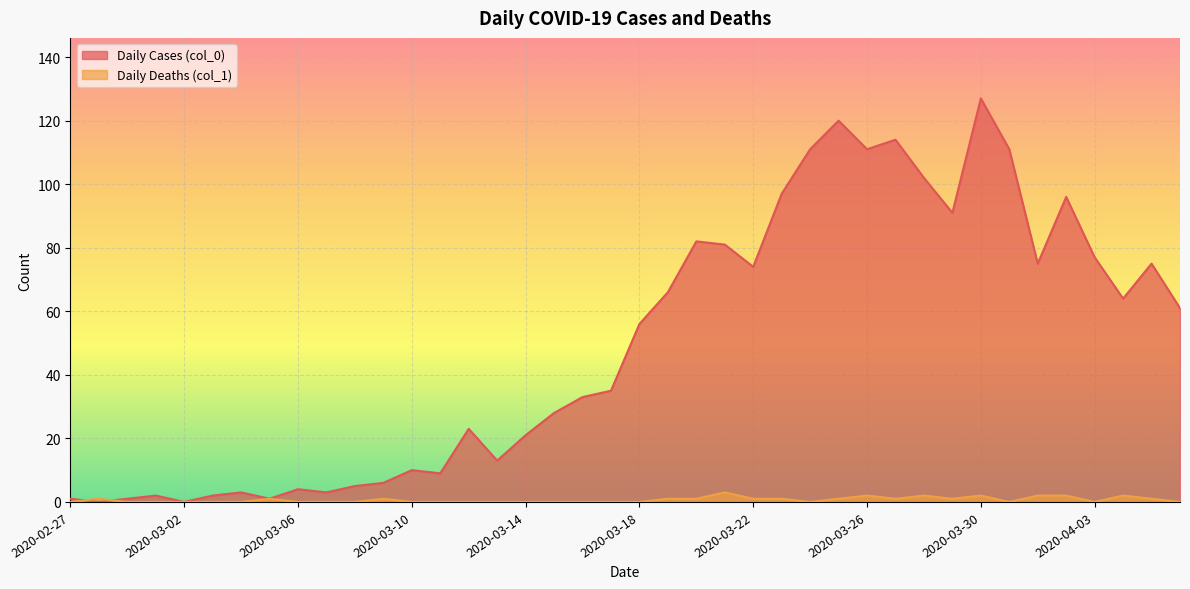

What is the difference between the second highest and second lowest values in the Daily Deaths (col_1) series?

2